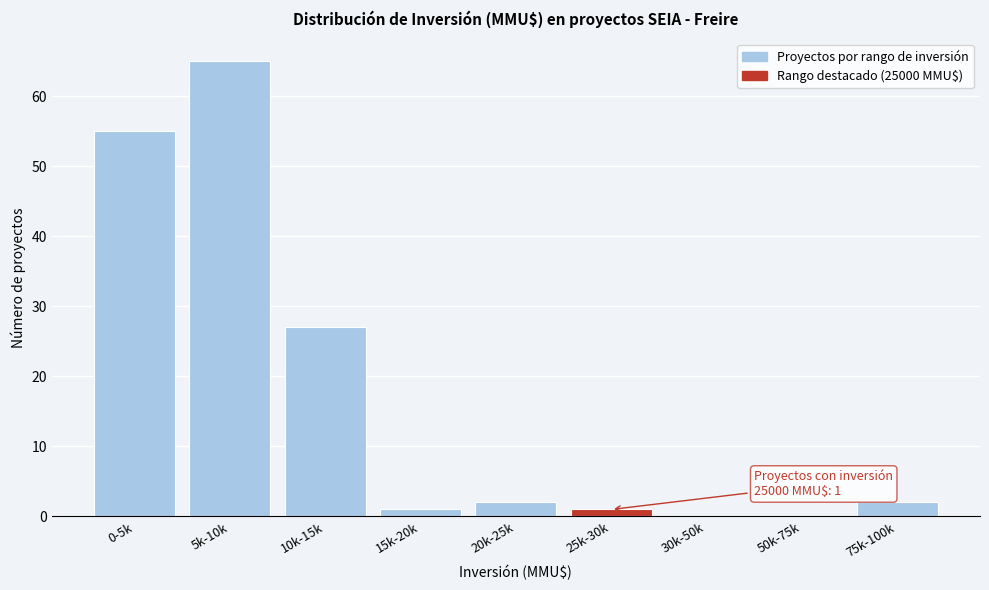

Reading left to right, list all the values displayed in this chart.

0-5k=55	5k-10k=65	10k-15k=27	15k-20k=1	20k-25k=2	25k-30k=1	30k-50k=0	50k-75k=0	75k-100k=2